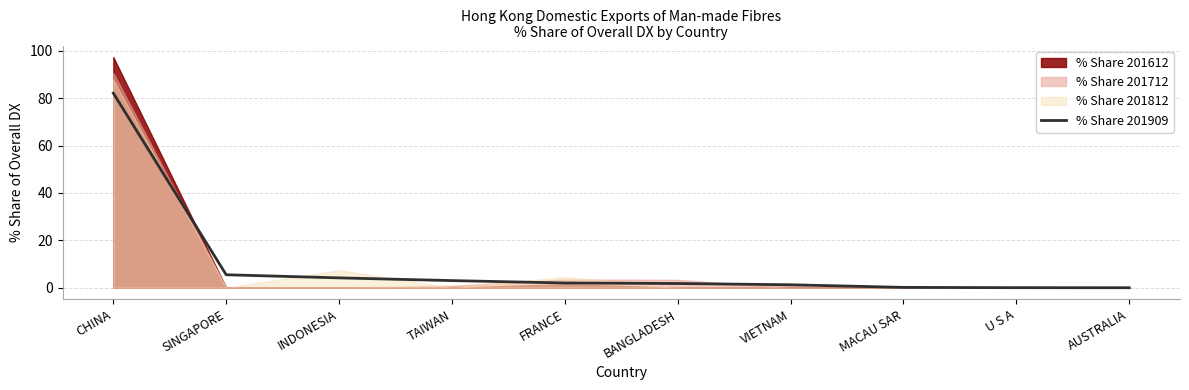

Which category has the highest value in the % Share 201909 series?

CHINA